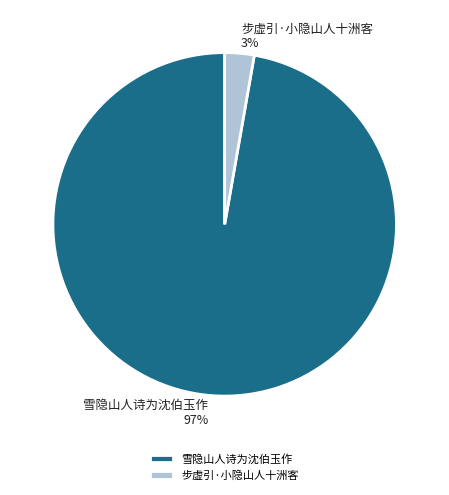

To the nearest percent, what percentage of the pie is 步虚引·小隐山人十洲客?

3%